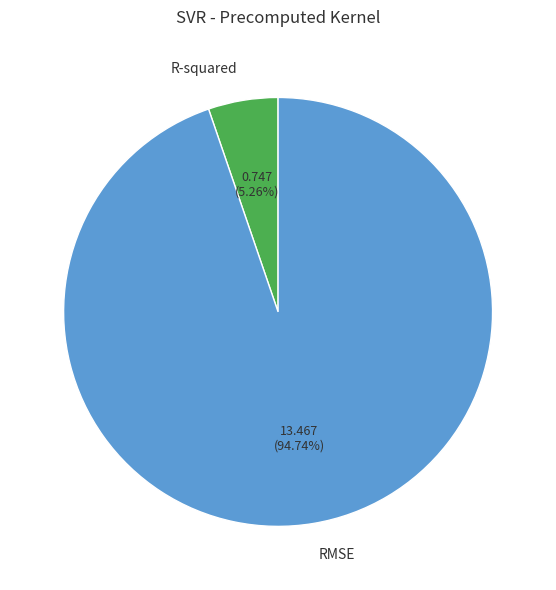

Count the number of slices in the pie.

2